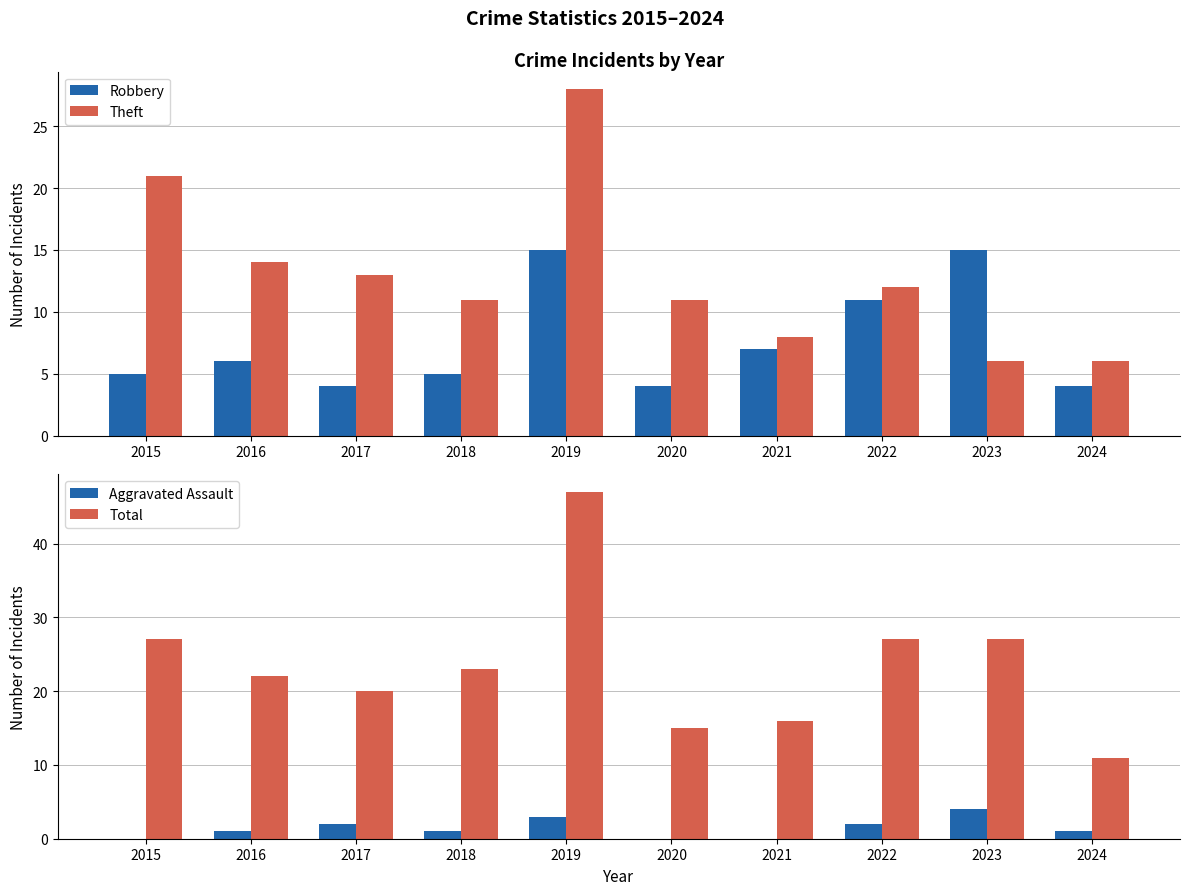

Reading left to right, extract all data points from this chart.

Robbery: 2015=5	2016=6	2017=4	2018=5	2019=15	2020=4	2021=7	2022=11	2023=15	2024=4
Theft: 2015=21	2016=14	2017=13	2018=11	2019=28	2020=11	2021=8	2022=12	2023=6	2024=6
Aggravated Assault: 2015=0	2016=1	2017=2	2018=1	2019=3	2020=0	2021=0	2022=2	2023=4	2024=1
Total: 2015=27	2016=22	2017=20	2018=23	2019=47	2020=15	2021=16	2022=27	2023=27	2024=11